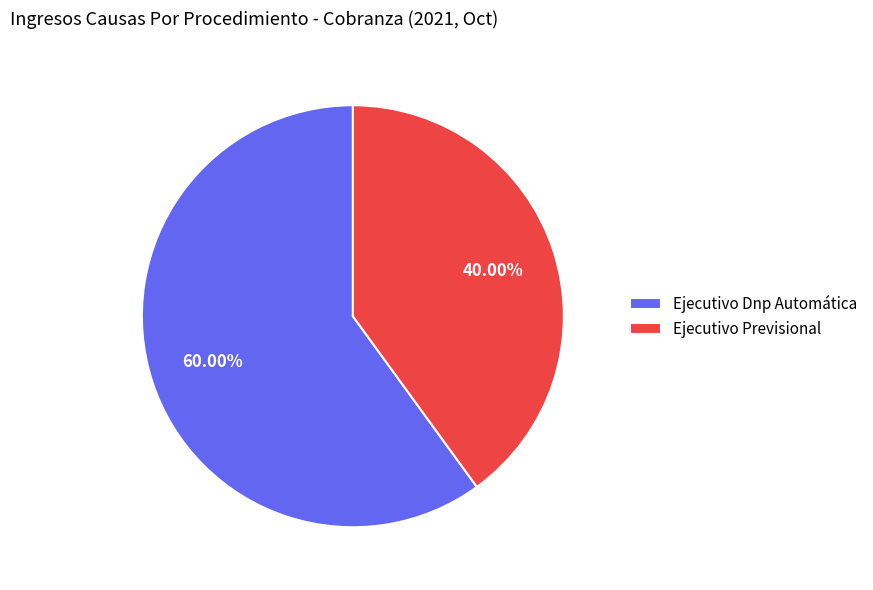

What is the majority slice?

Ejecutivo Dnp Automática